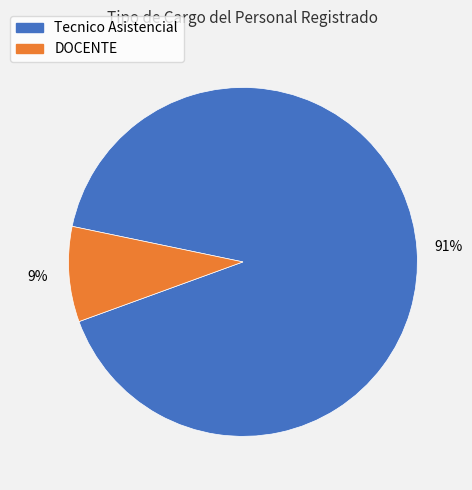

What is the smallest slice in the pie chart?

DOCENTE